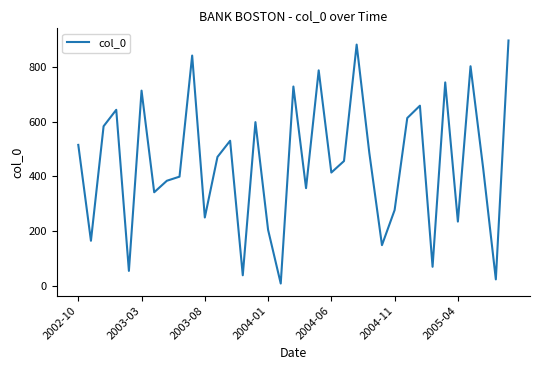

What is the smallest value displayed?

9